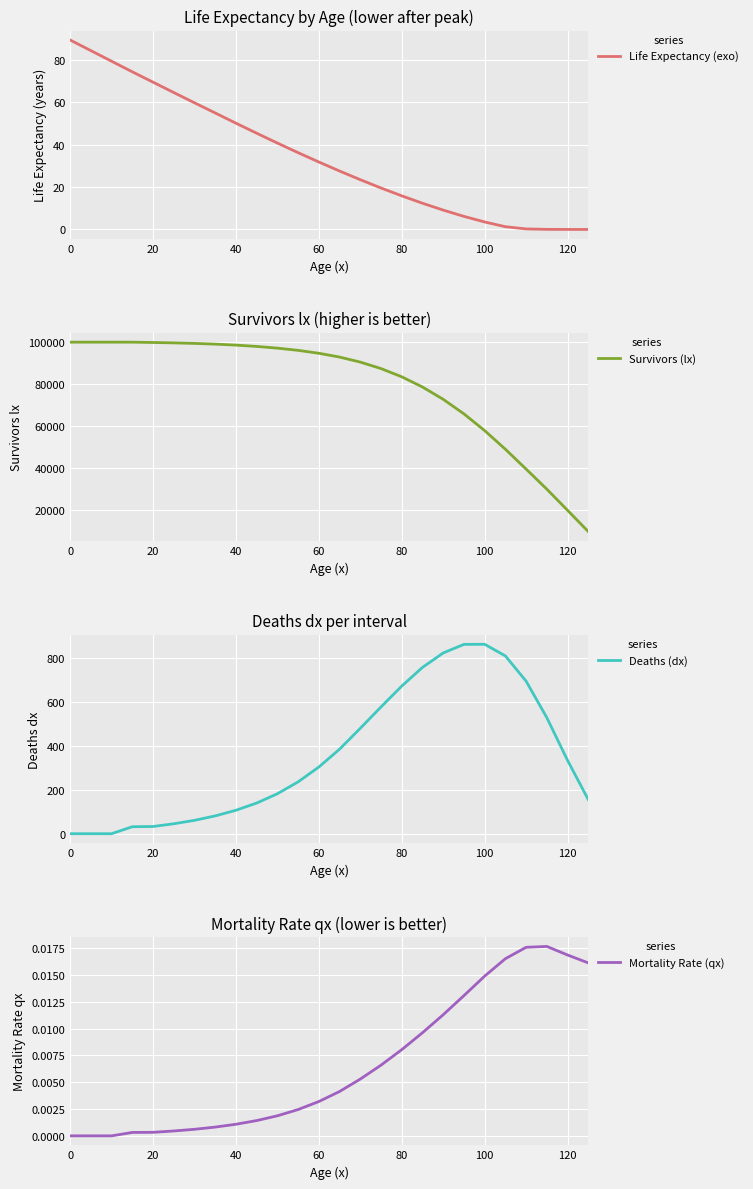

What is the value of the Life Expectancy (exo) point at the 13th from the left?

31.8